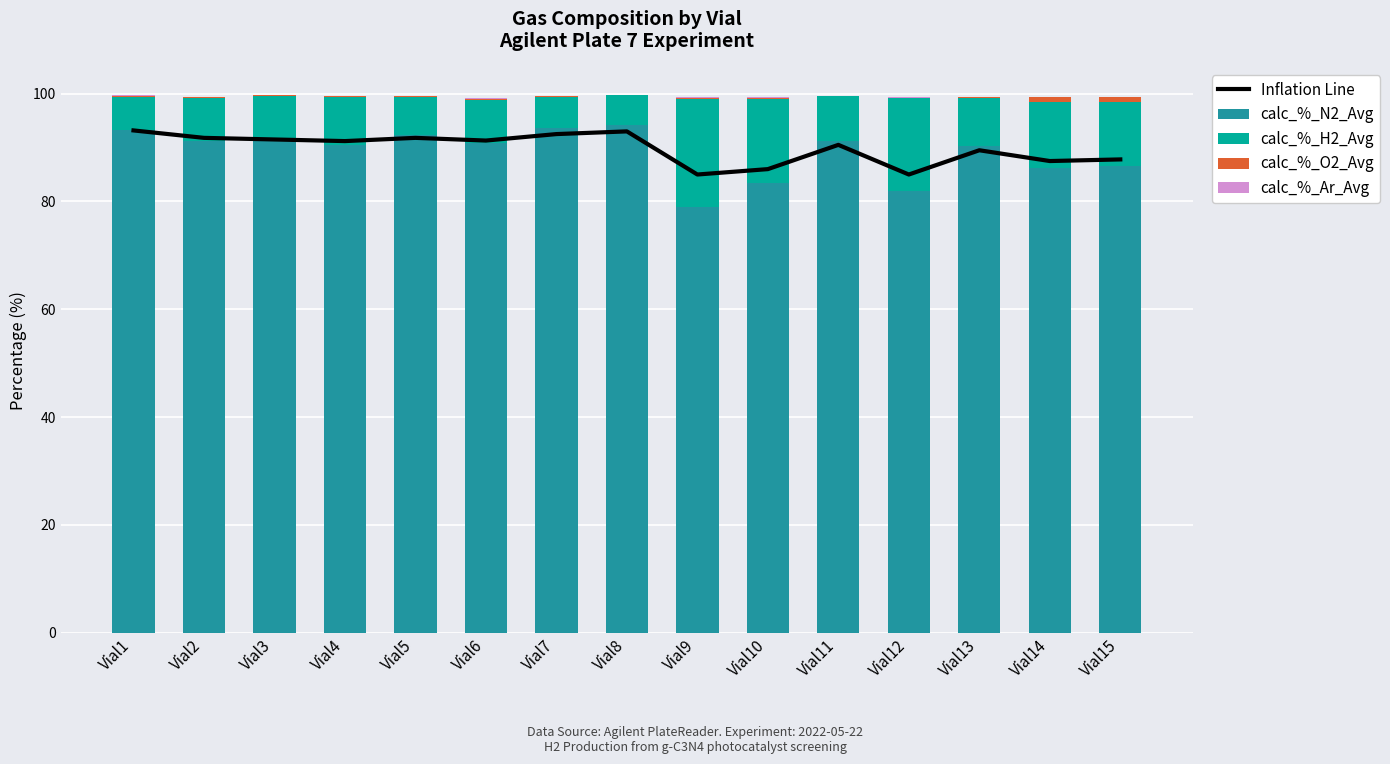

Which series changed the most between Vial1 and Vial11?

Inflation Line